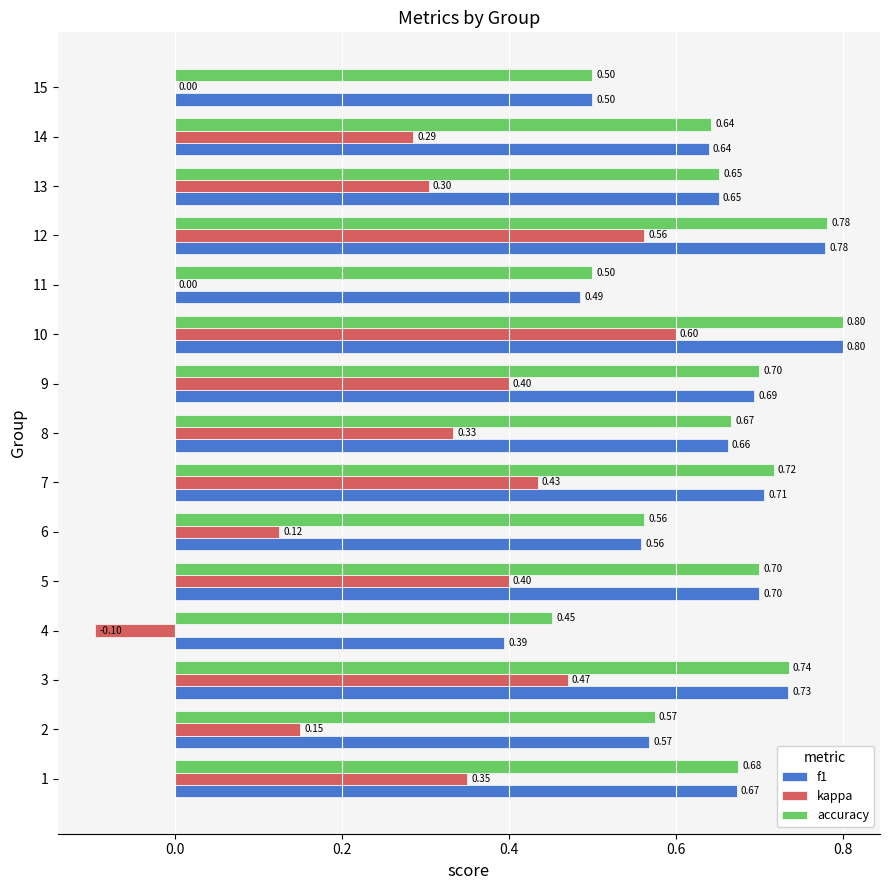

What is the sum of all accuracy values?

9.7